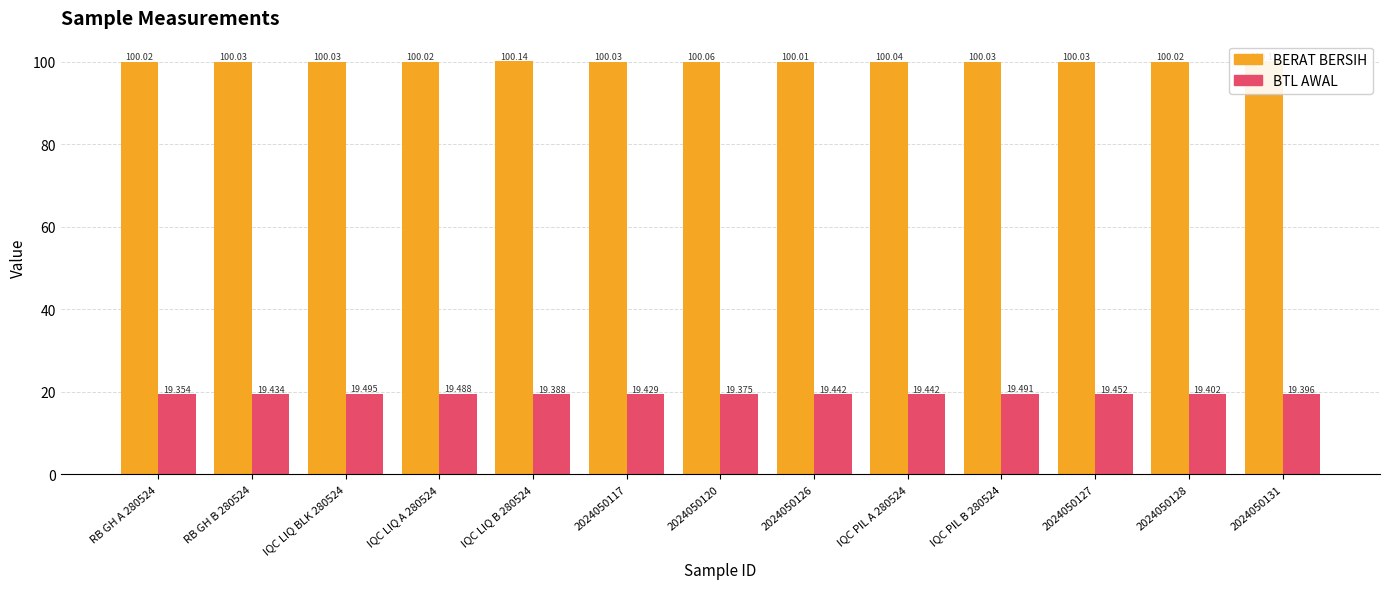

What is the sum of the BERAT BERSIH values at RB GH A 280524 and 2024050127?

200.0